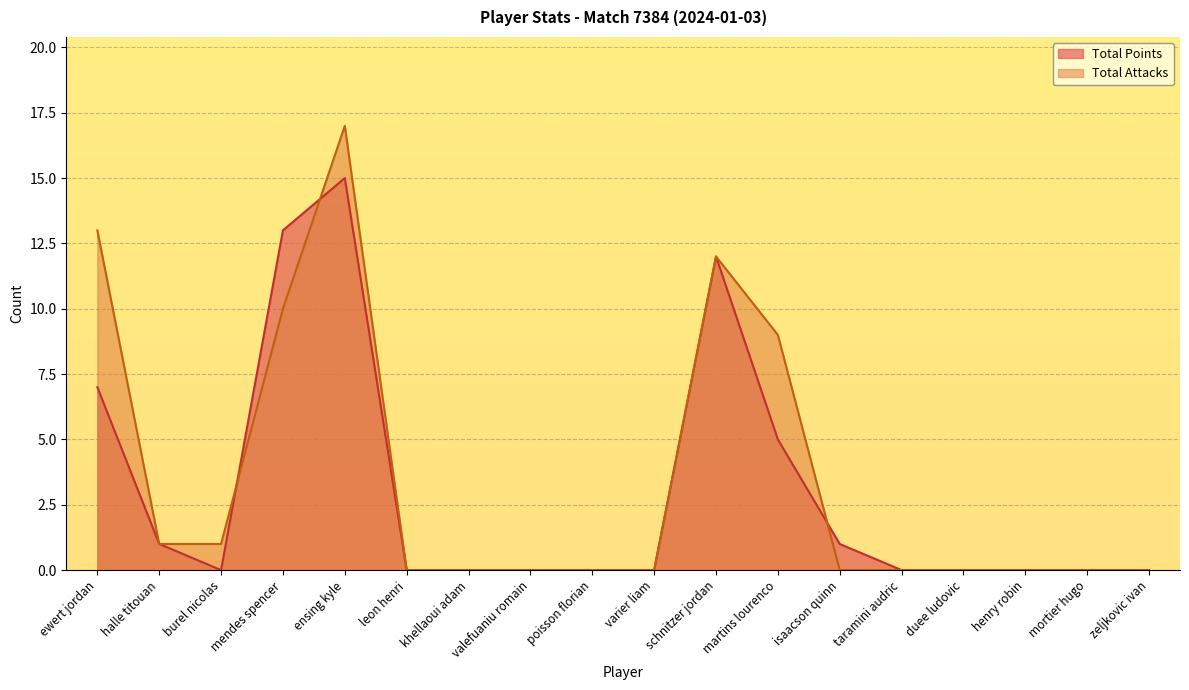

At how many categories does at least one series exceed 13?

1